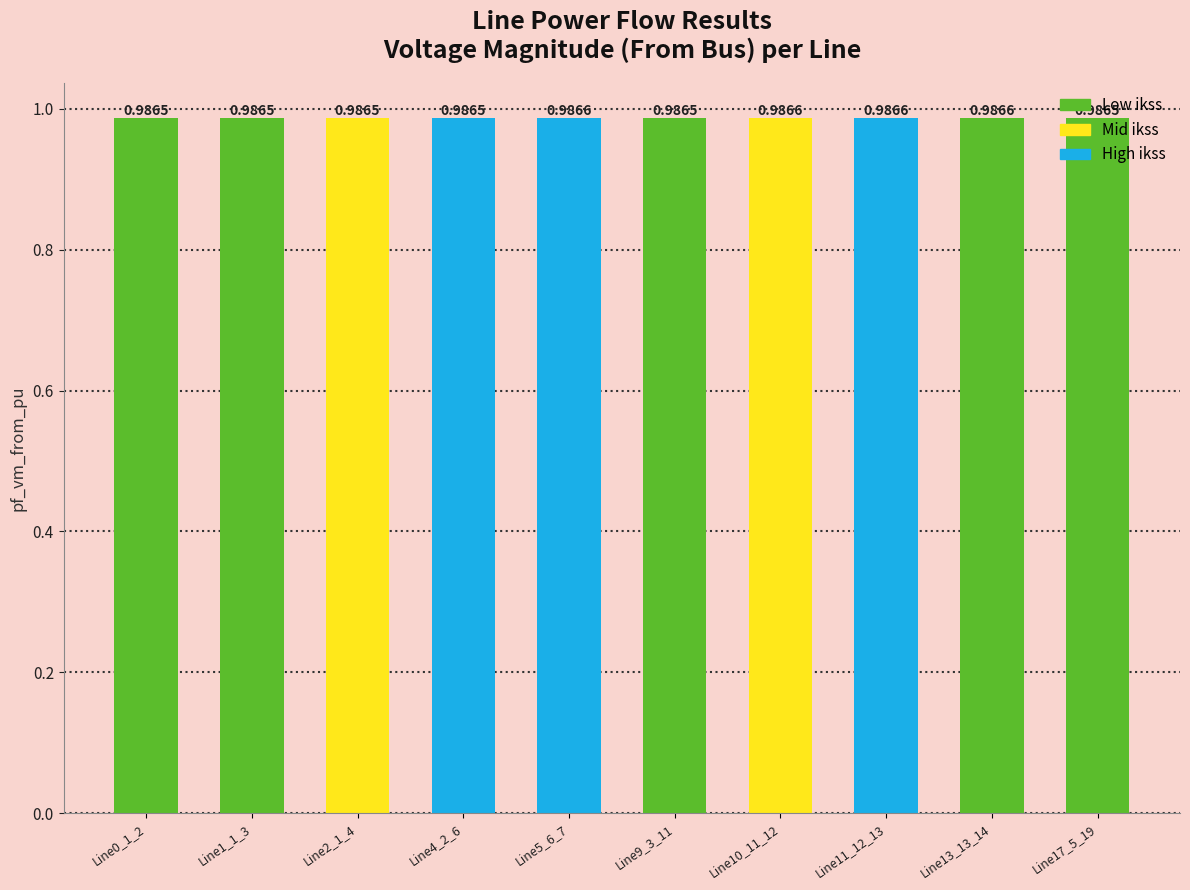

How many bars are there in total?

10